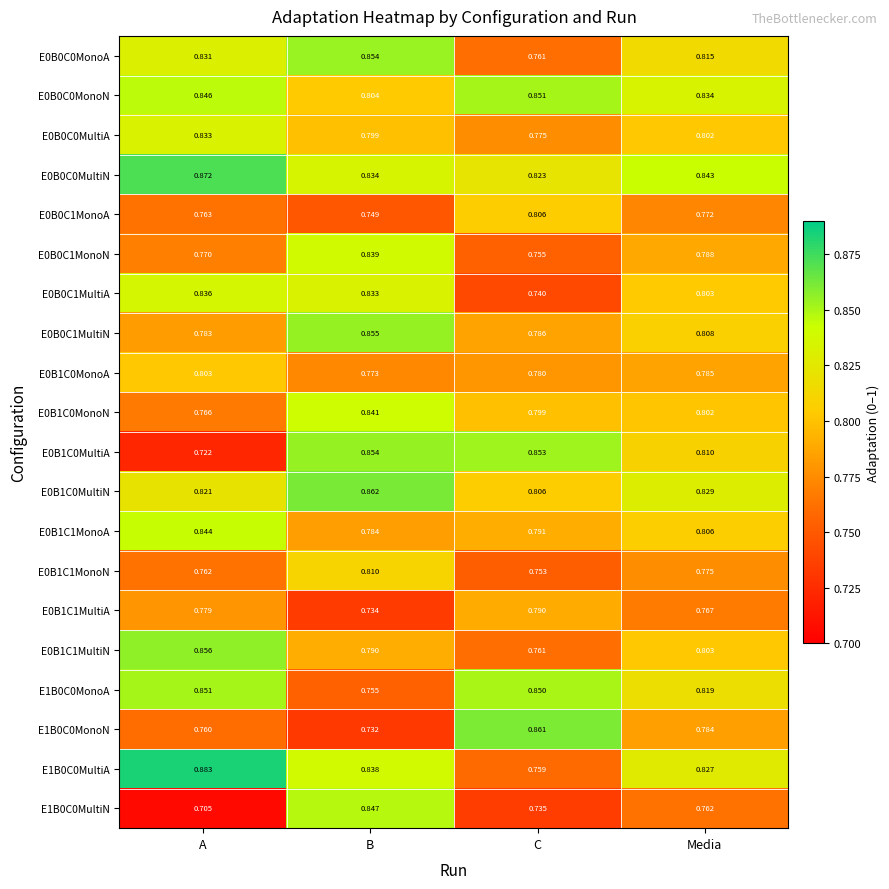

How many distinct data groups are displayed?

20